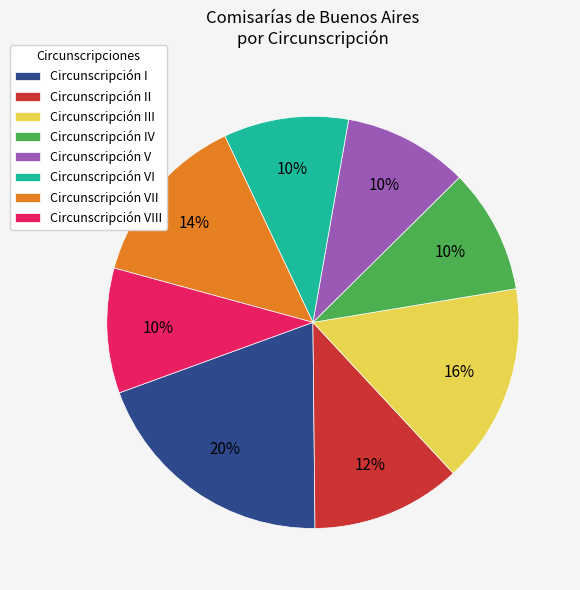

Is it true that Circunscripción IV is 10% of the pie?

True